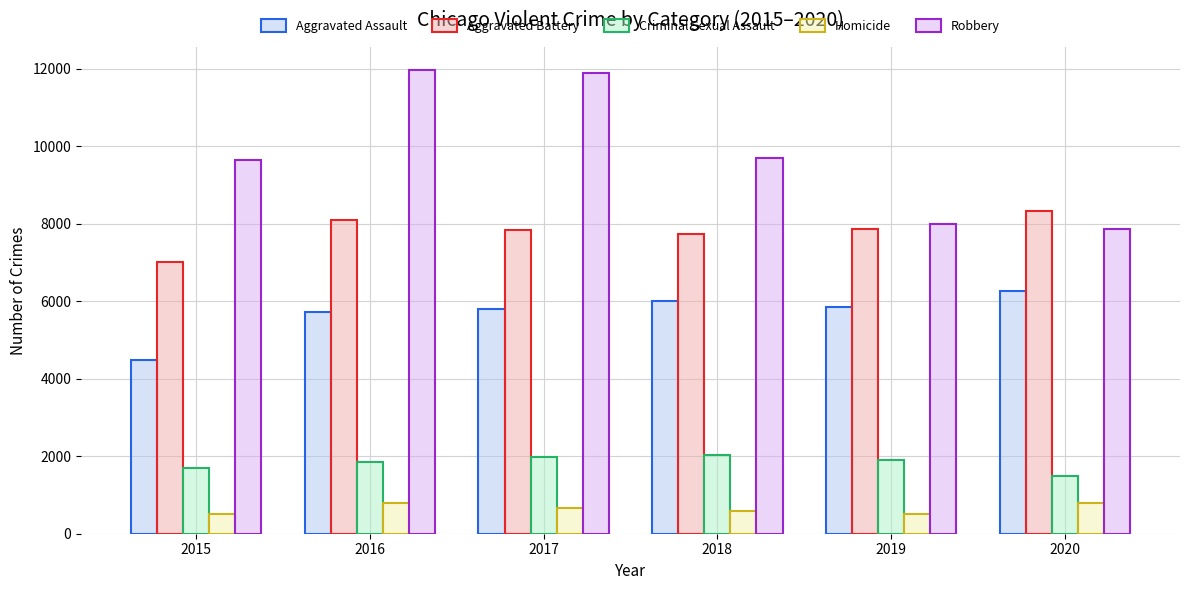

What is the greatest value displayed?

11960